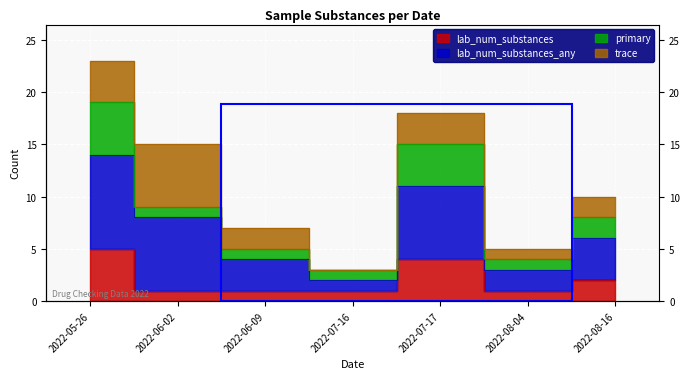

What is the minimum value shown in the chart?

1